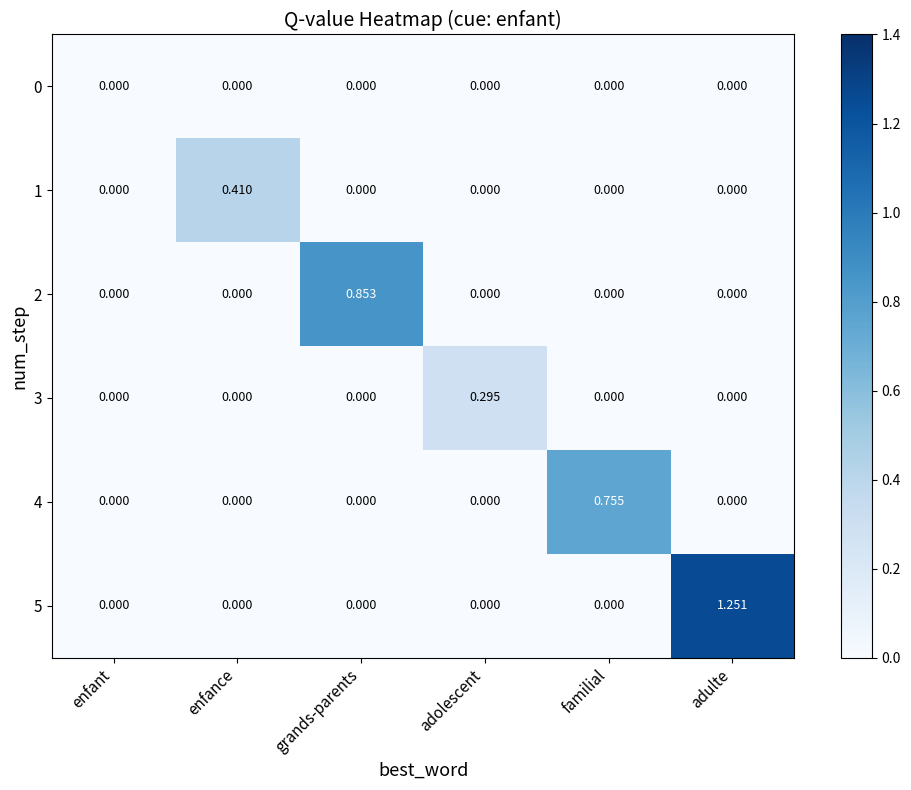

At which category is the sum across all series the highest?

adulte